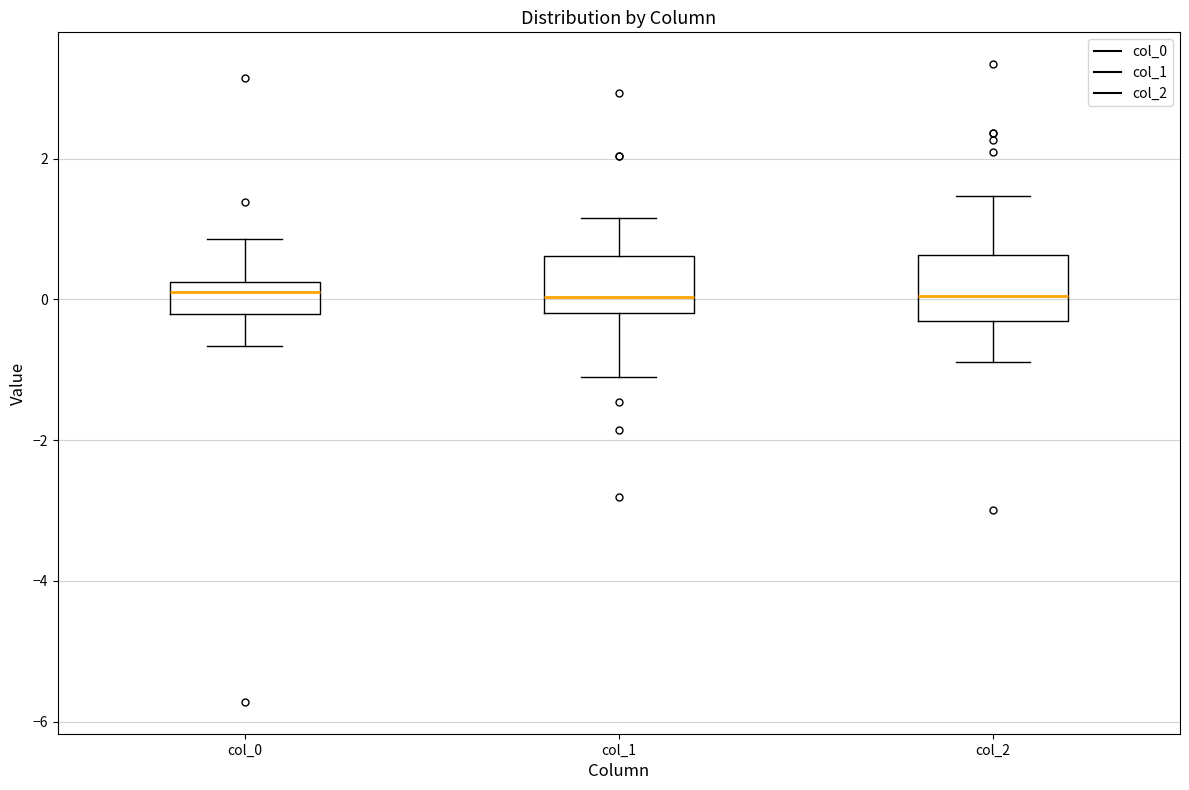

Where does the median line of the box for col_1 sit on the y-axis? The values are not printed on the chart, so give them approximately, as read against the axis.

0.0